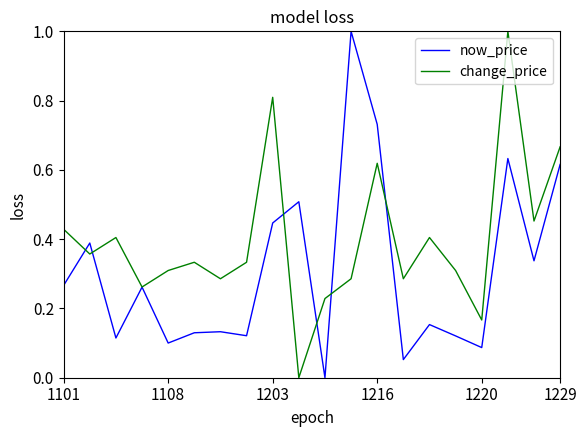

List the series in order of their overall mean, highest first.

change_price, now_price